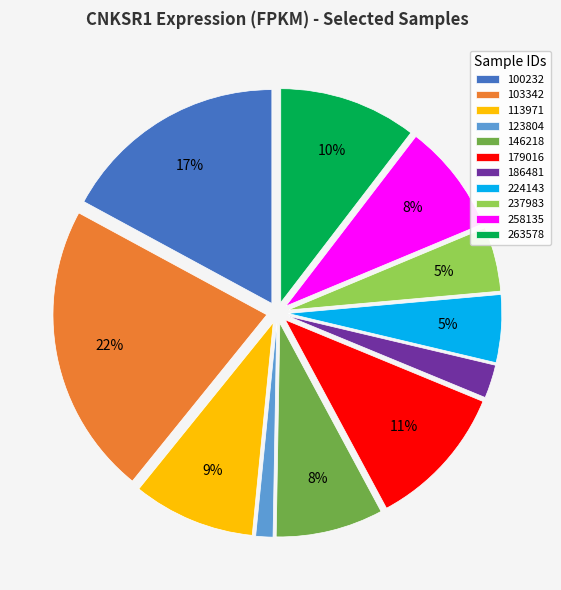

Is the sum of 237983 and 100232 greater than half?

No